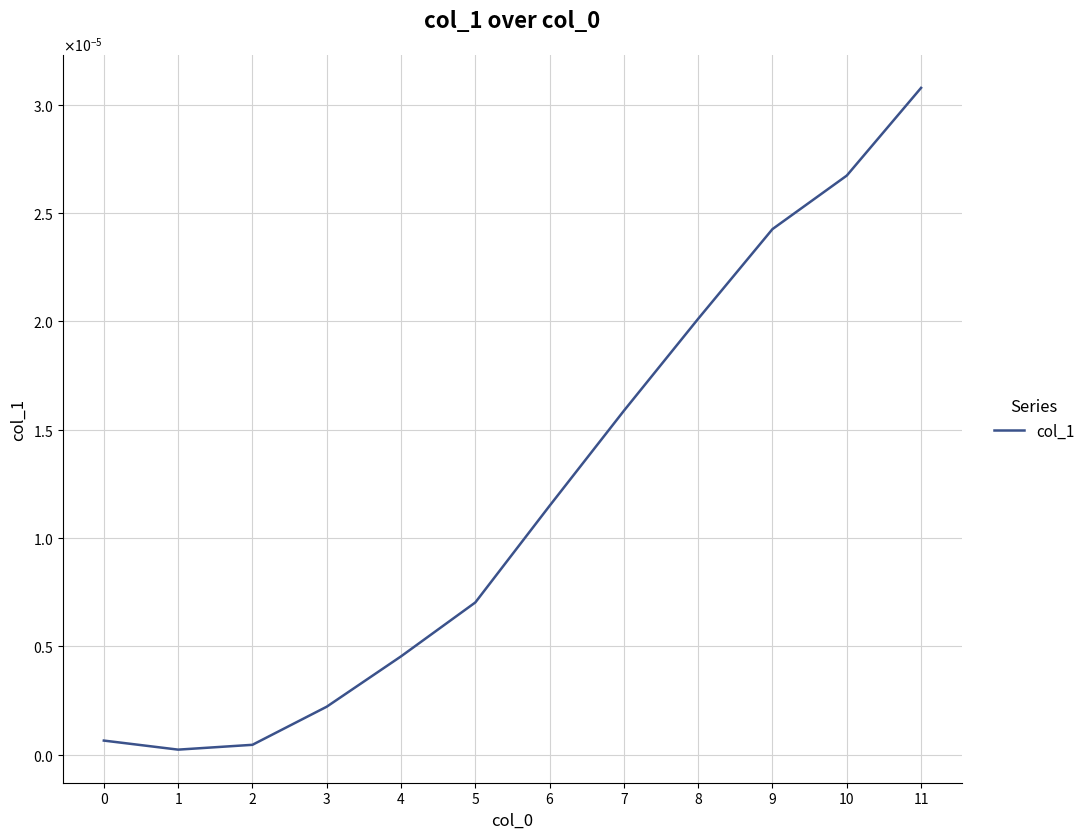

Which label corresponds to the smallest value in the chart?

1